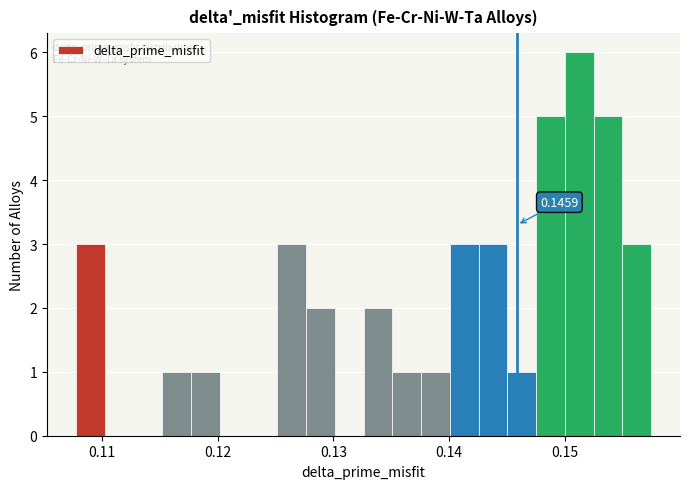

Around what value on the x-axis is the tallest bar? Give the approximate position of its centre, as read against the axis.

0.151